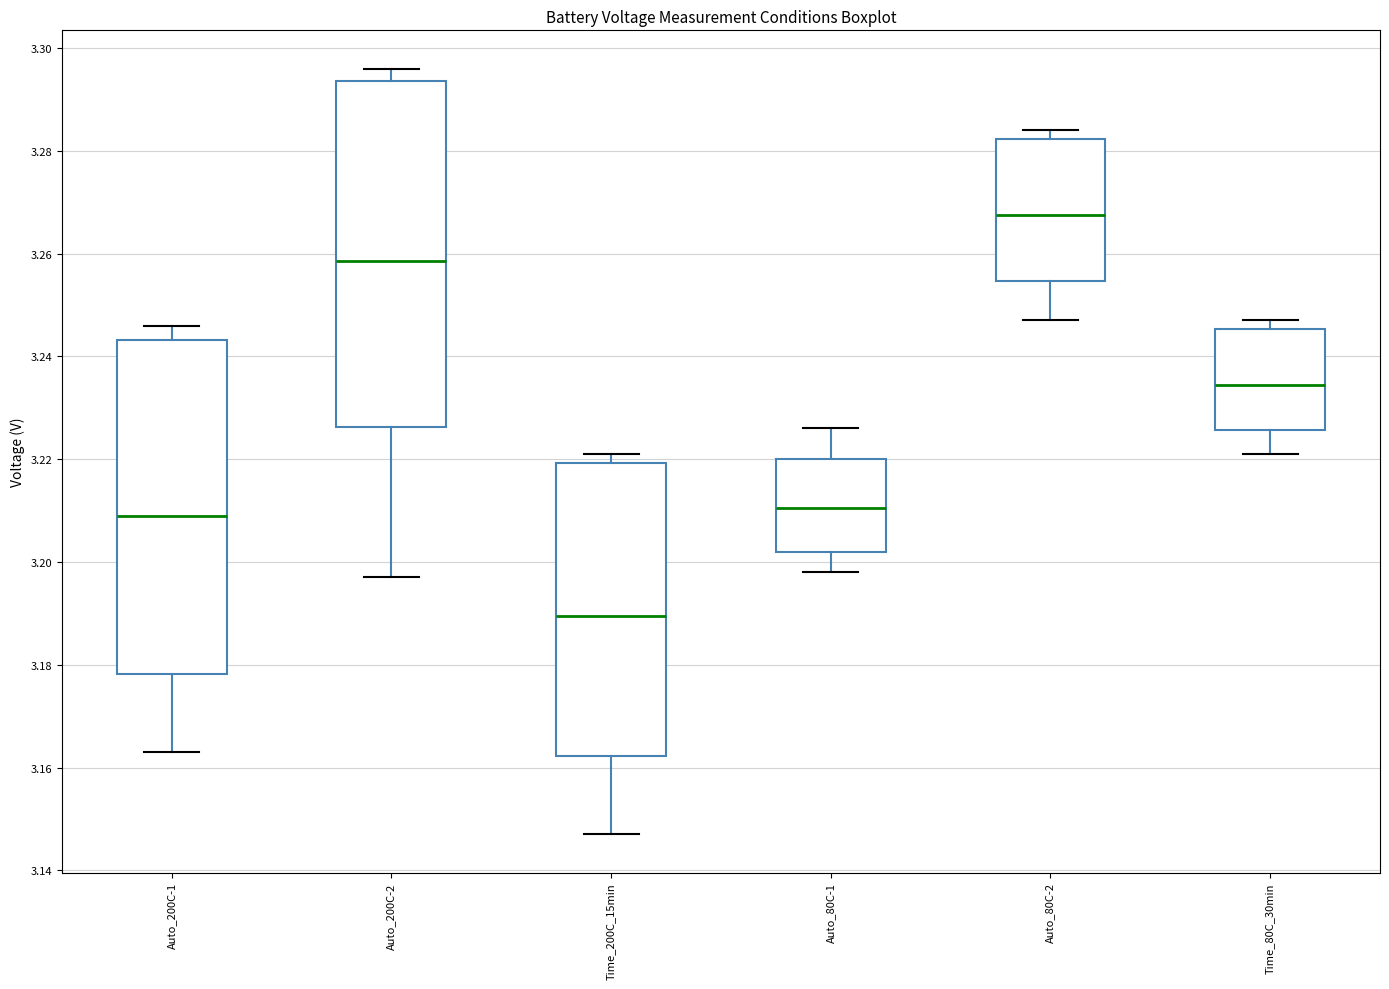

Reading left to right, transcribe this box plot: for each box, give where its median line is, the range the box spans, and where its two whiskers end, as read against the y-axis. The values are not printed on the chart, so give them approximately, as read against the axis.

Auto_200C-1: median 3.210, box 3.178 to 3.244, whiskers 3.164 to 3.246
Auto_200C-2: median 3.258, box 3.226 to 3.294, whiskers 3.198 to 3.296
Time_200C_15min: median 3.190, box 3.162 to 3.220, whiskers 3.148 to 3.222
Auto_80C-1: median 3.210, box 3.202 to 3.220, whiskers 3.198 to 3.226
Auto_80C-2: median 3.268, box 3.254 to 3.282, whiskers 3.248 to 3.284
Time_80C_30min: median 3.234, box 3.226 to 3.246, whiskers 3.222 to 3.248